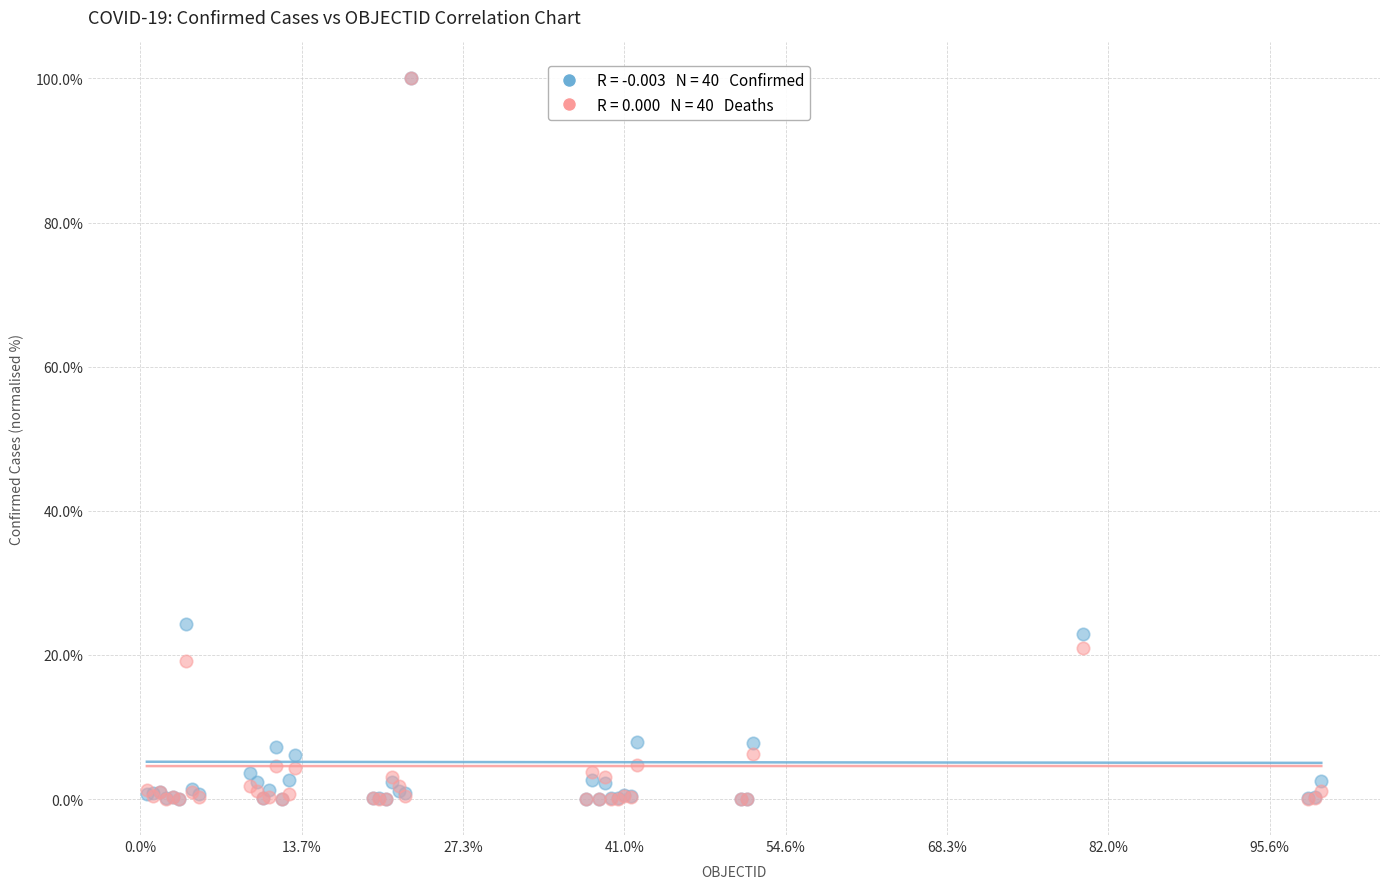

Across all series, what Y value is closest to 50?

24.3